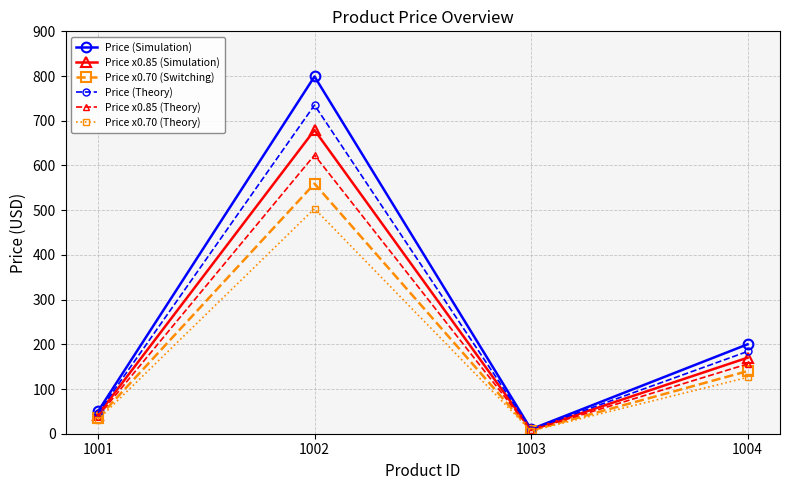

How many categories are shown in the chart?

4